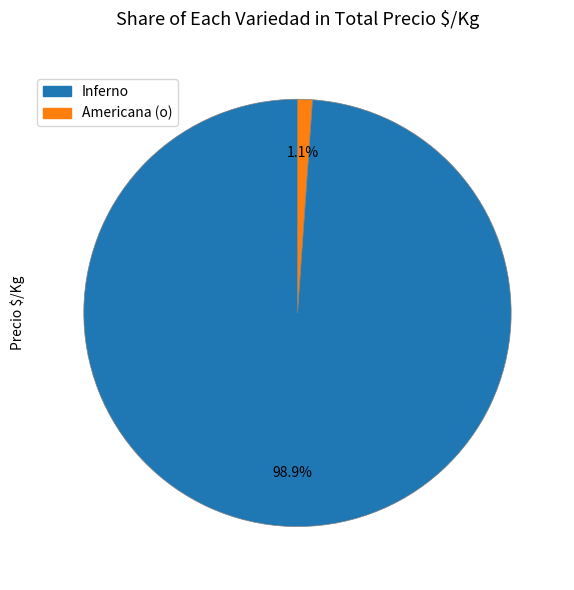

Is there a majority slice in this chart?

Yes